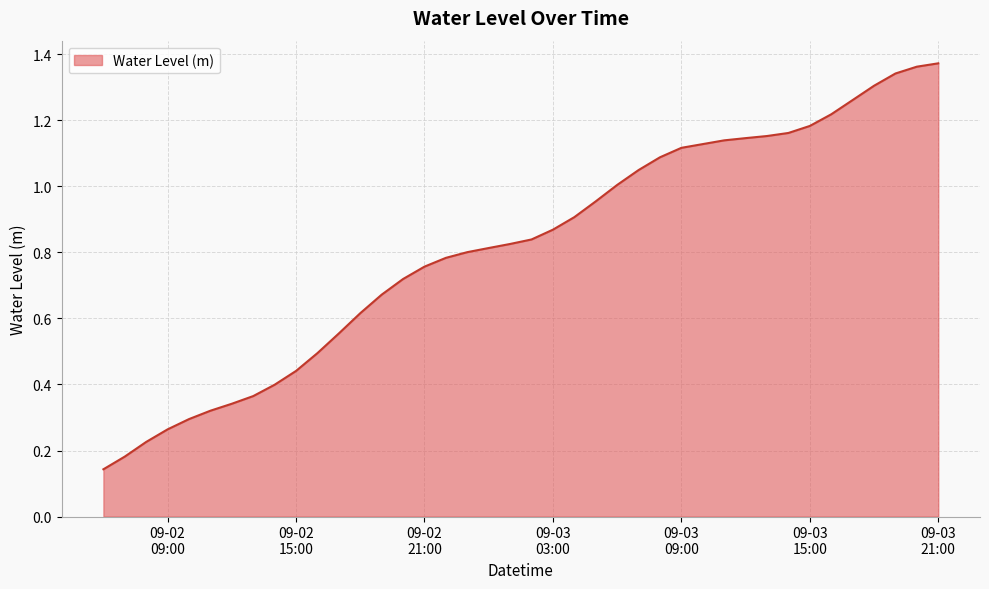

What is the label of the 1st point from the left?

2023-09-02 06:00:00